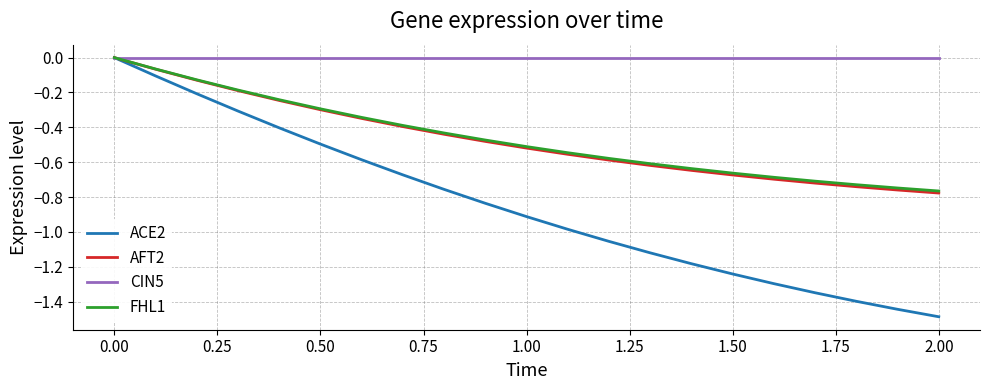

Which series has the largest total across all categories?

CIN5